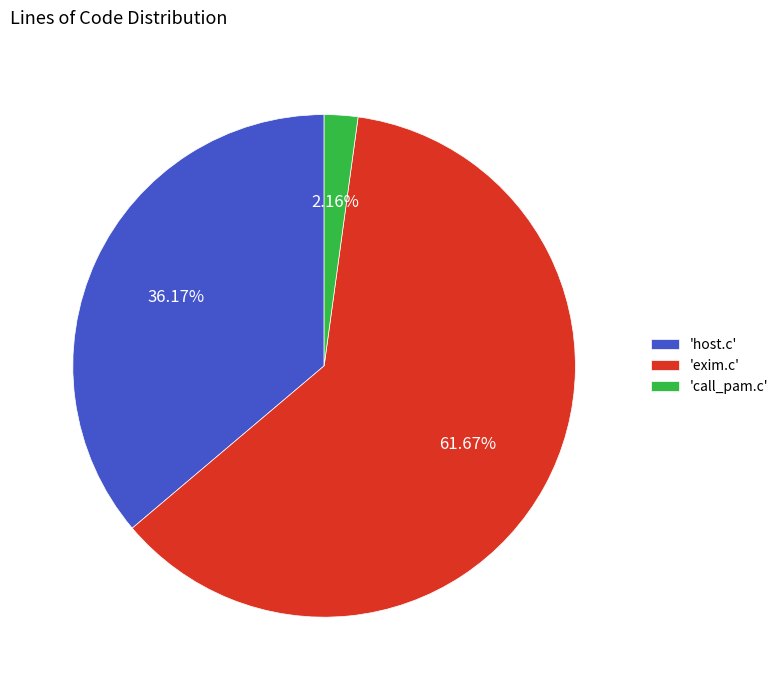

How many segments does this pie chart have?

3